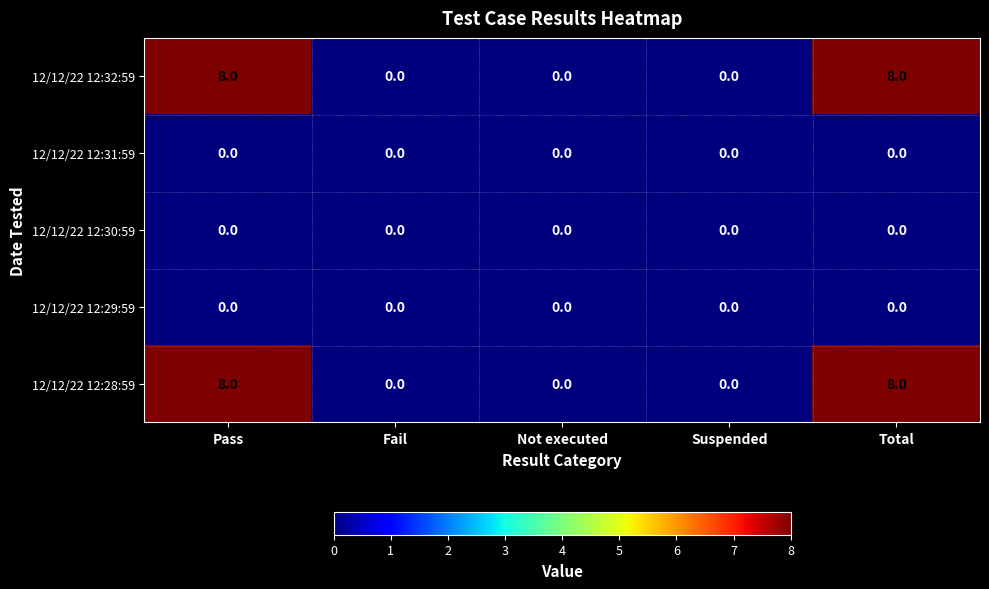

Count the number of data series in this chart.

5